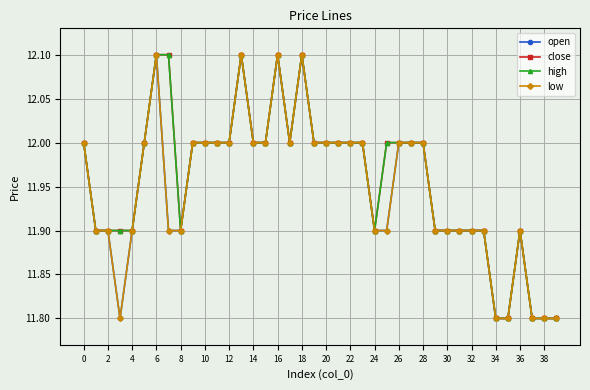

Is this an area chart (filled region under the line)?

No